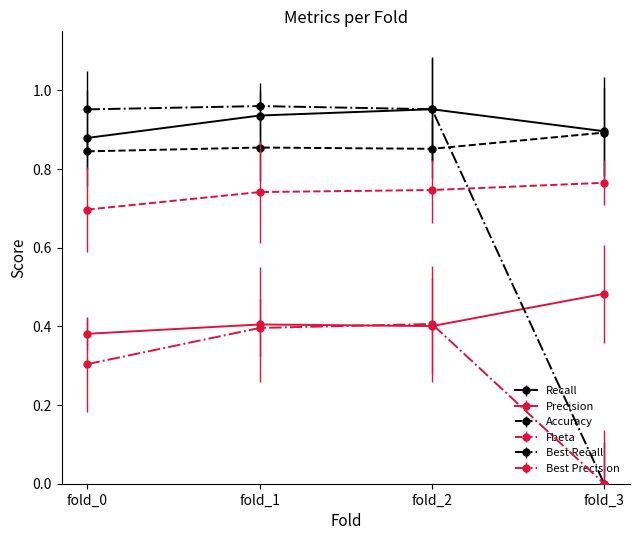

How many categories are shown in the chart?

4